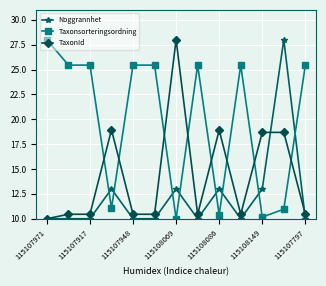

What is the value of the TaxonId point at the 8th from the left?

10.4